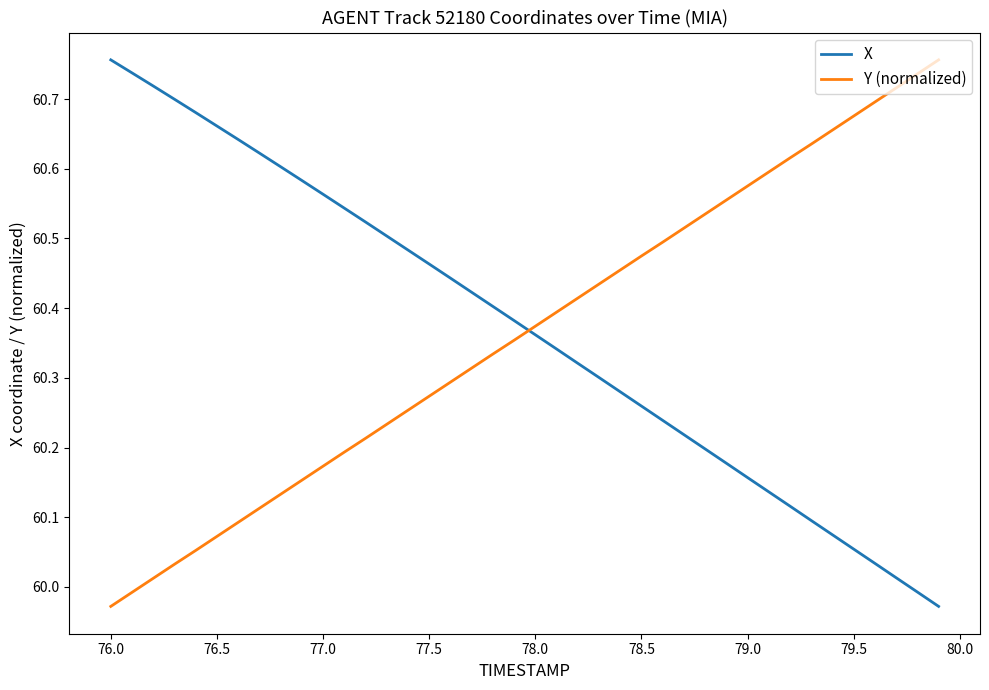

True or false: Y (normalized) and X cross at least once.

True